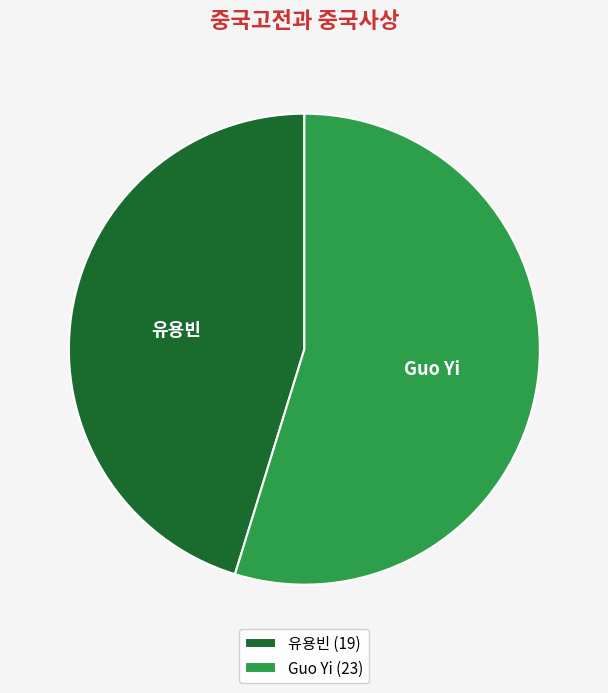

Which slice is the largest?

Guo Yi